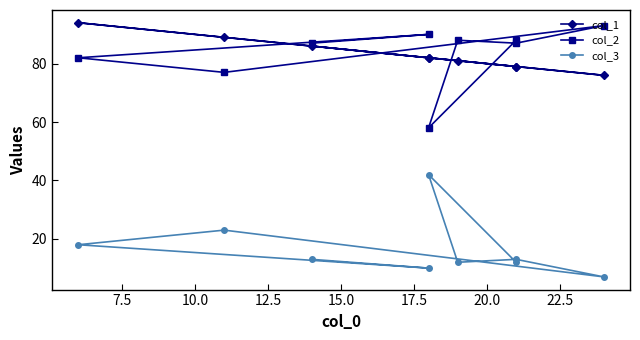

Reading left to right, transcribe all the data shown in this chart.

col_1: 86	82	94	89	76	79	81	82	79
col_2: 87	90	82	77	93	87	88	58	88
col_3: 13	10	18	23	7	13	12	42	12